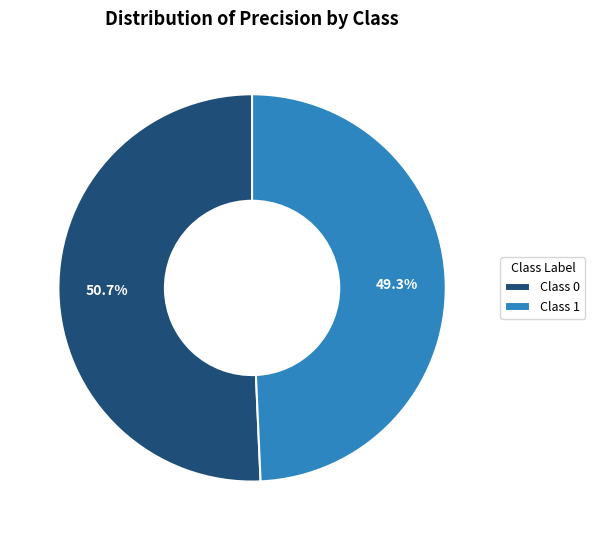

Rank the categories by value from highest to lowest.

Class 0, Class 1